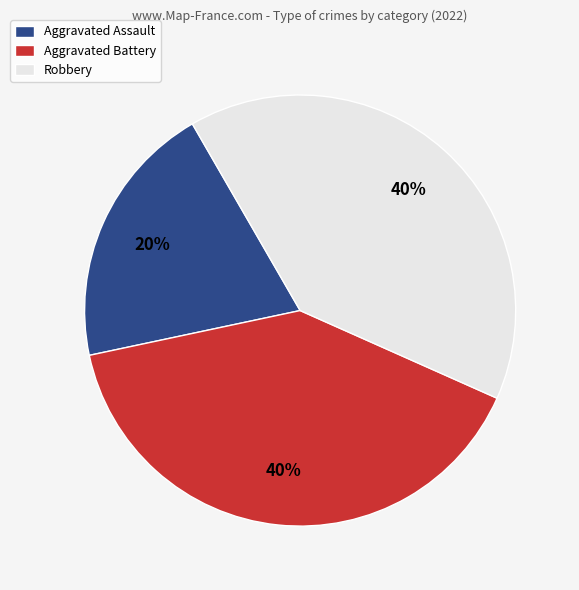

To the nearest percent, what is the combined percentage of Robbery and Aggravated Assault?

60%